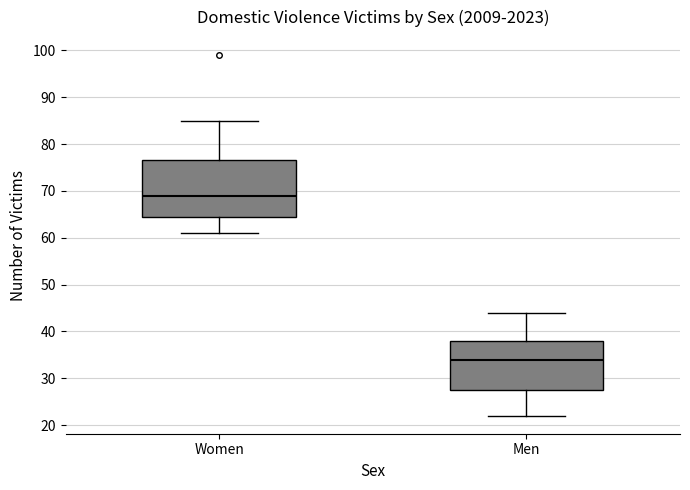

Reading left to right, transcribe this box plot: for each box, give where its median line is, the range the box spans, and where its two whiskers end, as read against the y-axis. The values are not printed on the chart, so give them approximately, as read against the axis.

Women: median 69, box 65 to 77, whiskers 61 to 85
Men: median 34, box 28 to 38, whiskers 22 to 44